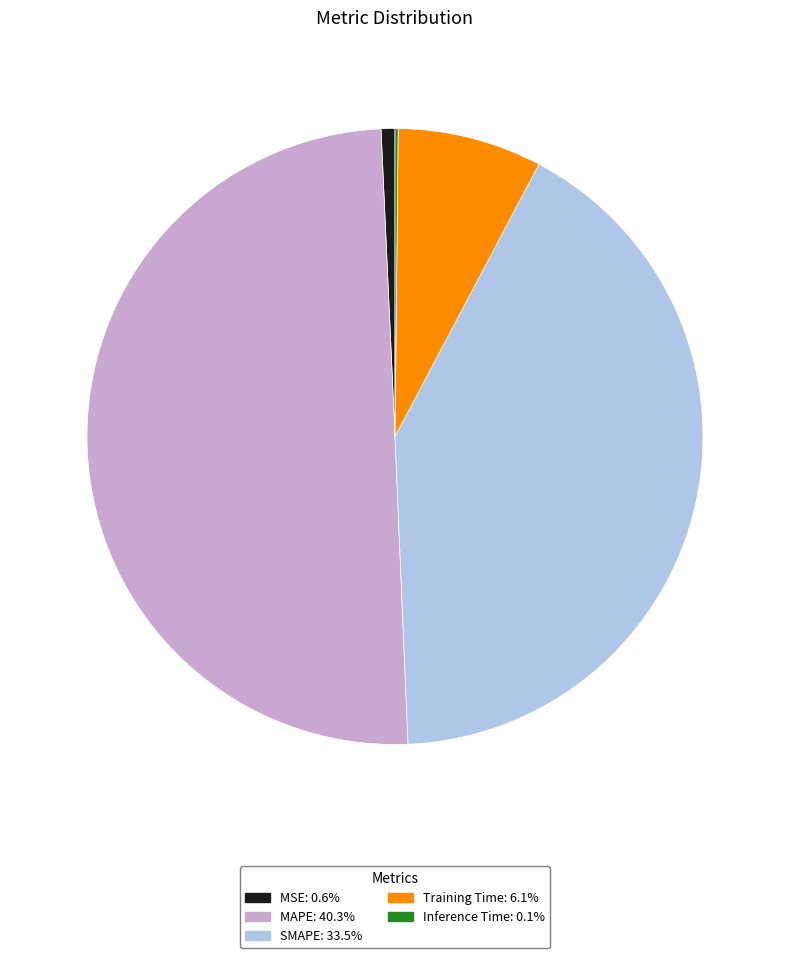

Do MAPE and MSE together represent more than half of the pie?

Yes